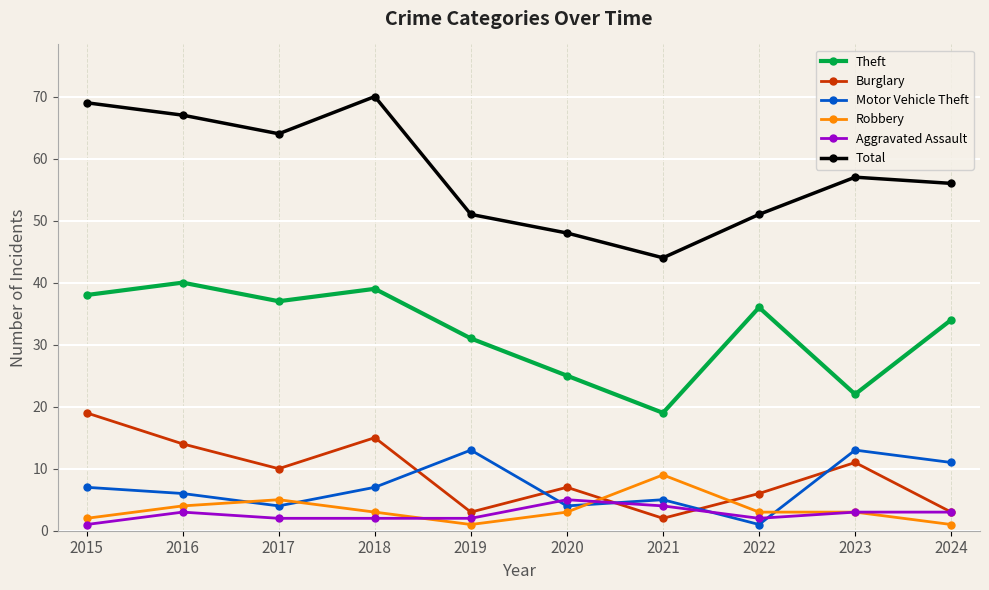

Count the number of data series in this chart.

6